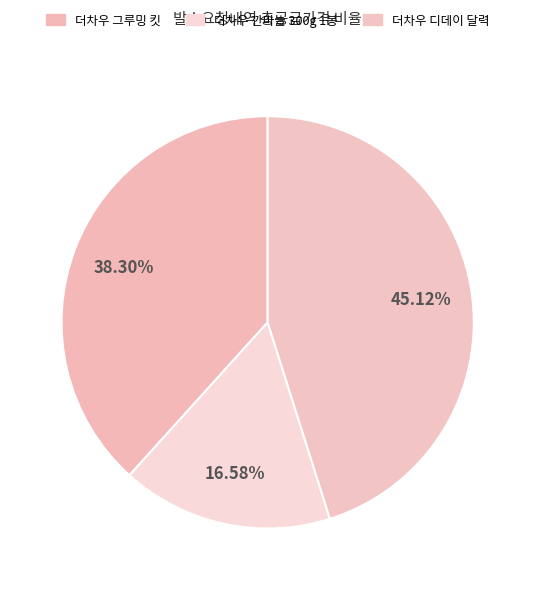

True or false: 더차우 디데이 달력 accounts for 45% of the total.

True